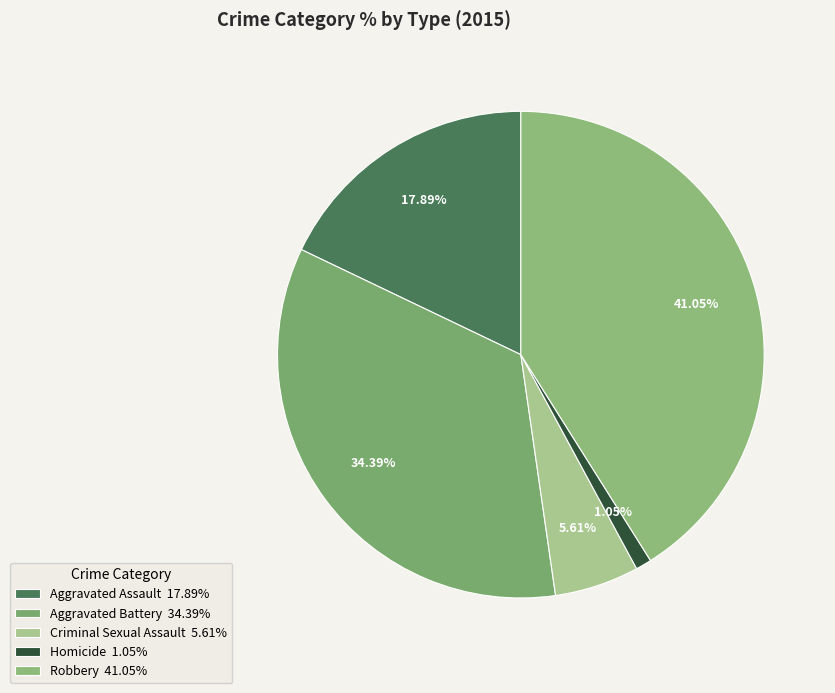

Combined, do Homicide and Aggravated Assault account for over 50%?

No